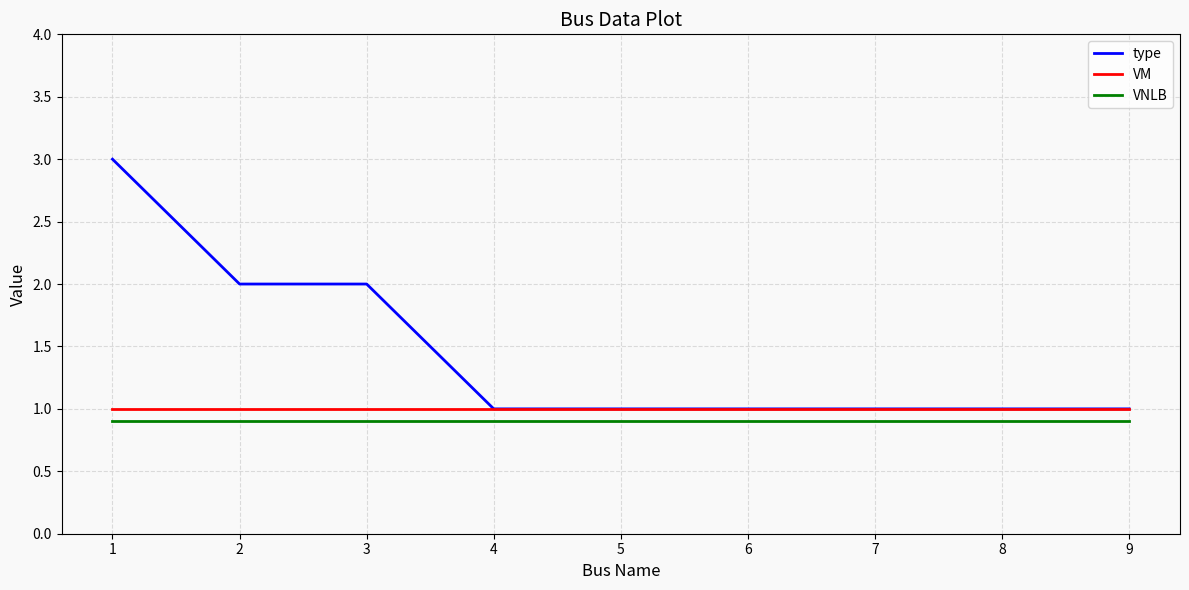

What value does the VM series have at 7?

1.0